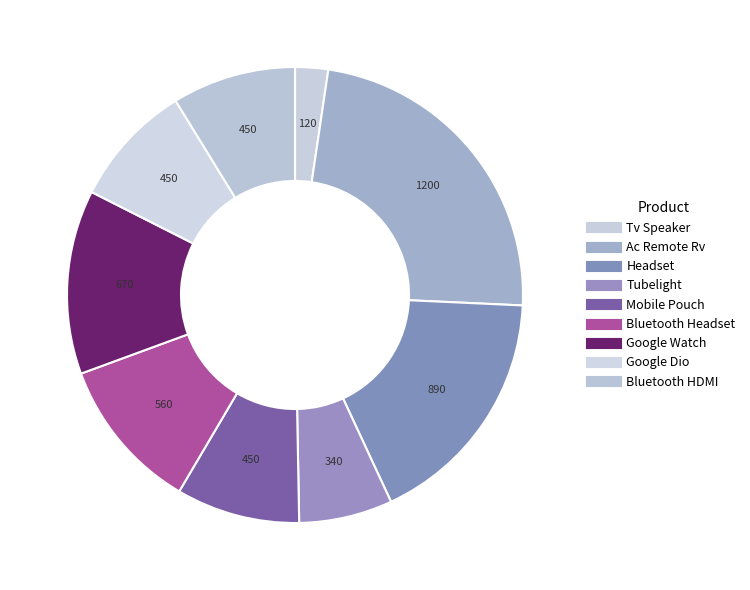

How many segments does this pie chart have?

9